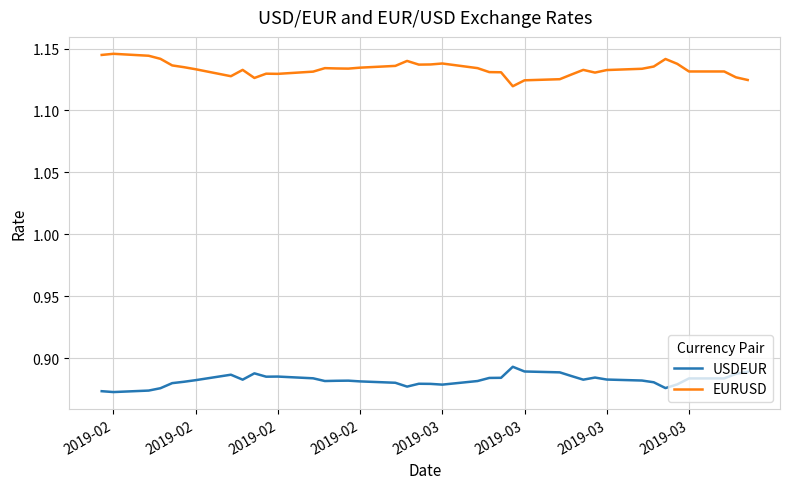

True or false: EURUSD and USDEUR intersect in this chart.

False